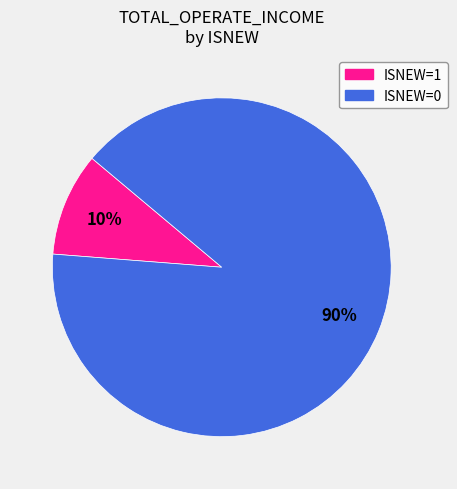

Is there a majority slice in this chart?

Yes